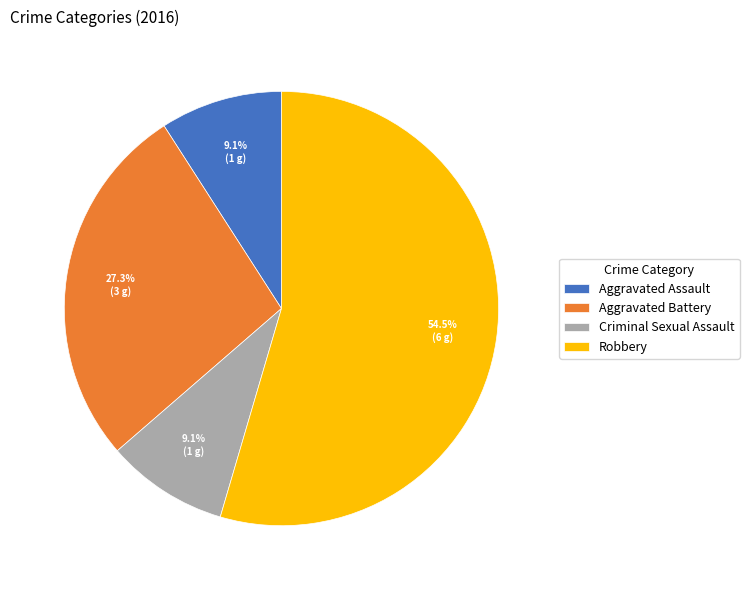

Approximately how many times larger is the value at Aggravated Battery compared to Robbery?

0.5